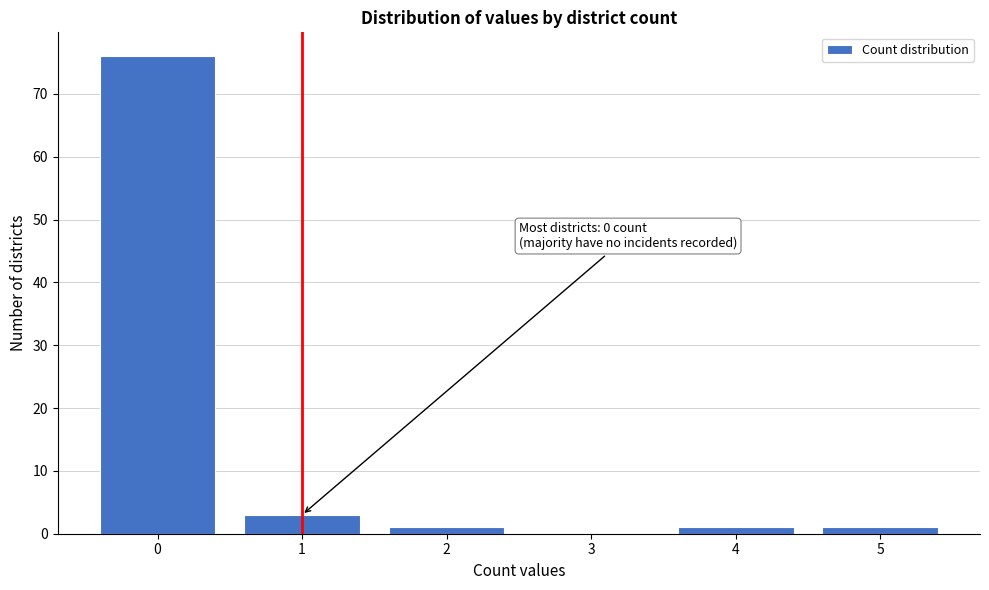

Reading left to right, extract all data points from this chart.

0=76	1=3	2=1	3=0	4=1	5=1